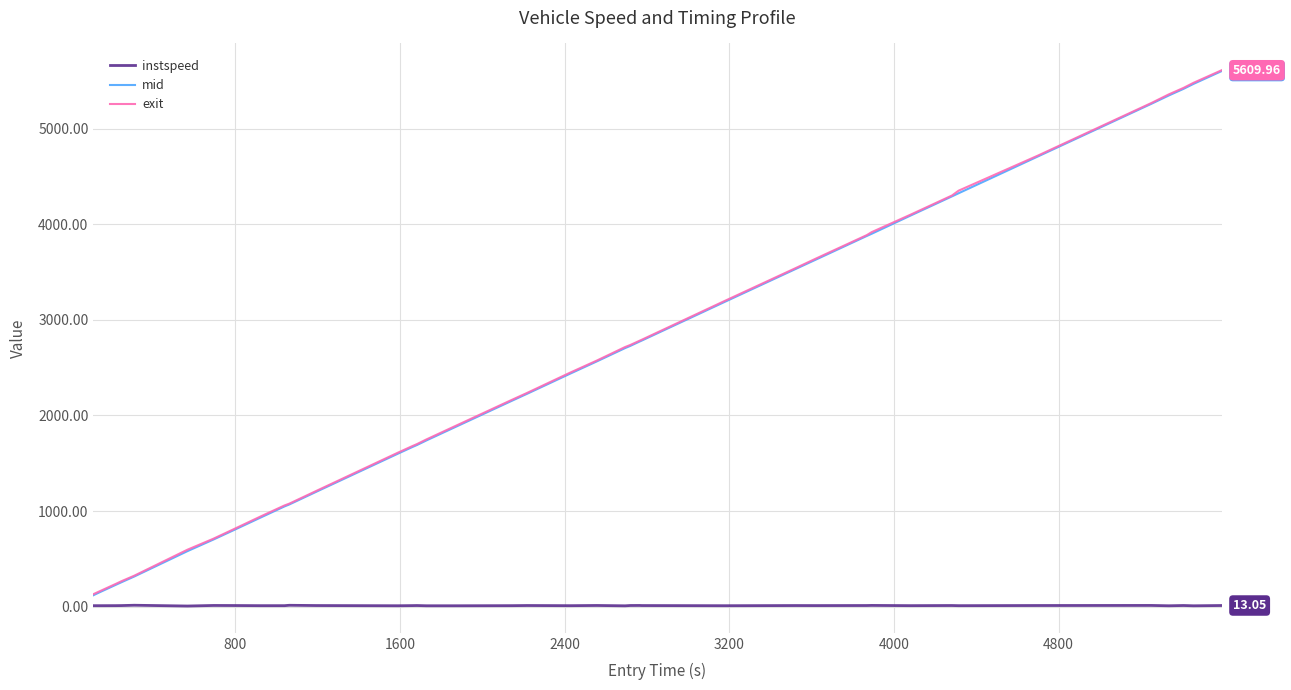

What is the difference between the maximum and minimum values in the mid series?

5480.8